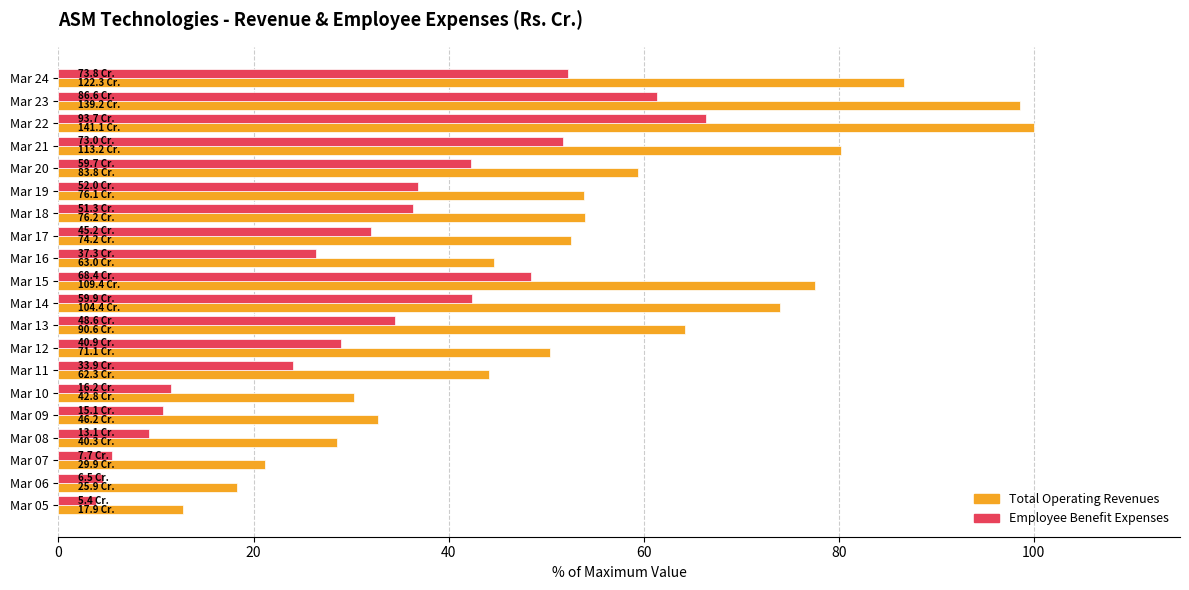

What is the difference between the maximum and minimum values in the Total Operating Revenues series?

87.3